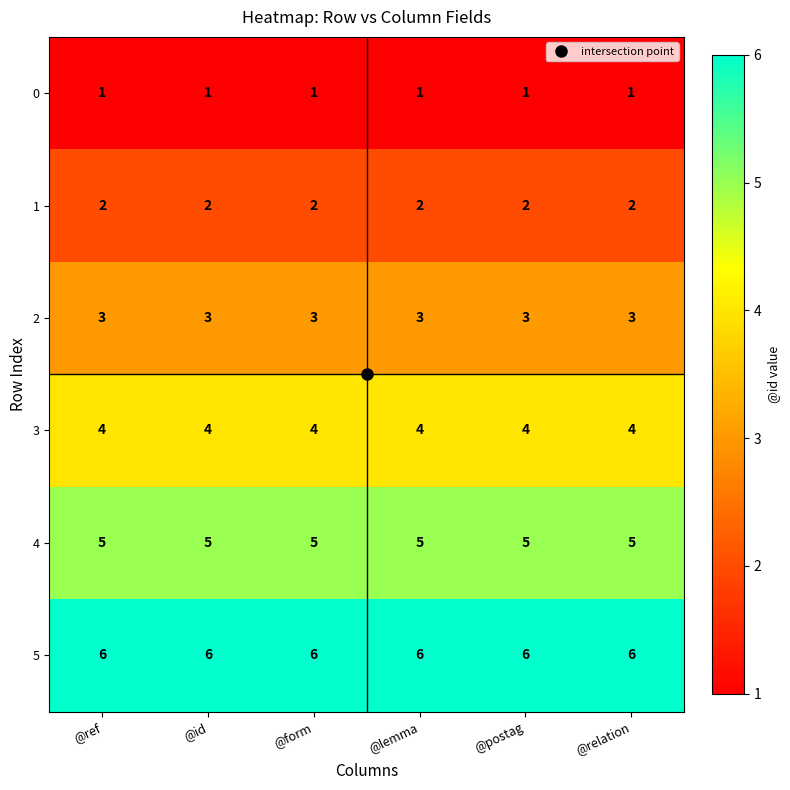

List the series in order of their peak value, highest first.

5, 4, 3, 2, 1, 0